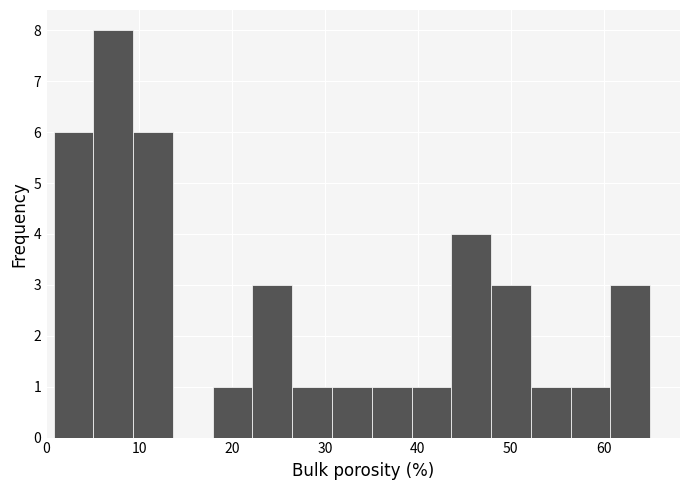

How tall is the bar that spans 35 to 39 on the x-axis? Neither the bar edges nor the heights are printed on the chart, so give them approximately, as read against the axes.

1